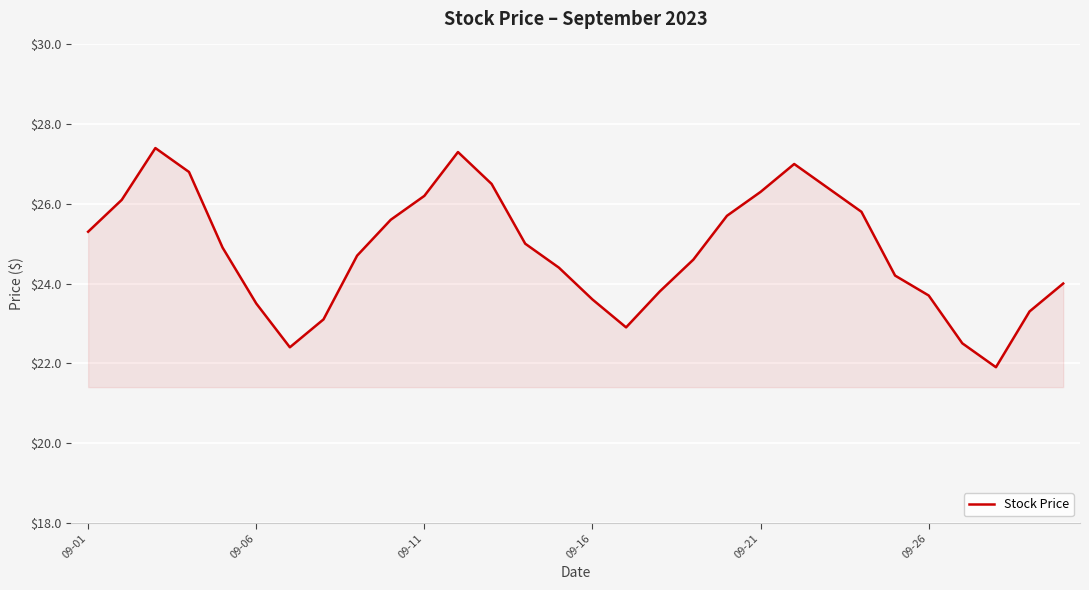

True or false: there are more than 0 points higher than both neighbors.

True